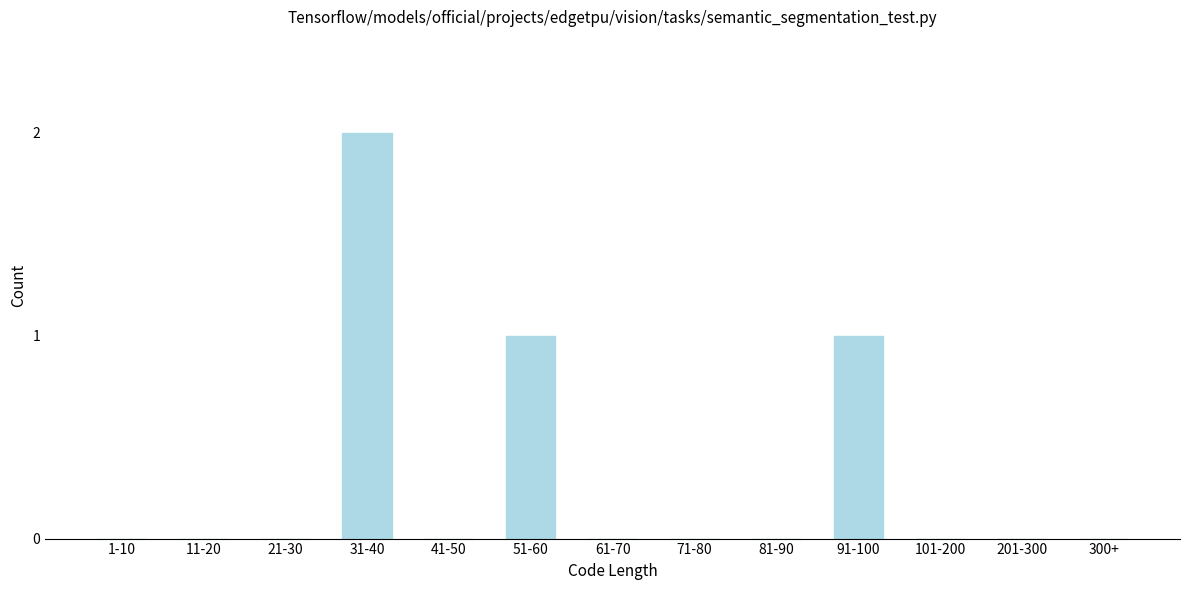

Reading left to right, list all the values displayed in this chart.

1-10=0	11-20=0	21-30=0	31-40=2	41-50=0	51-60=1	61-70=0	71-80=0	81-90=0	91-100=1	101-200=0	201-300=0	300+=0